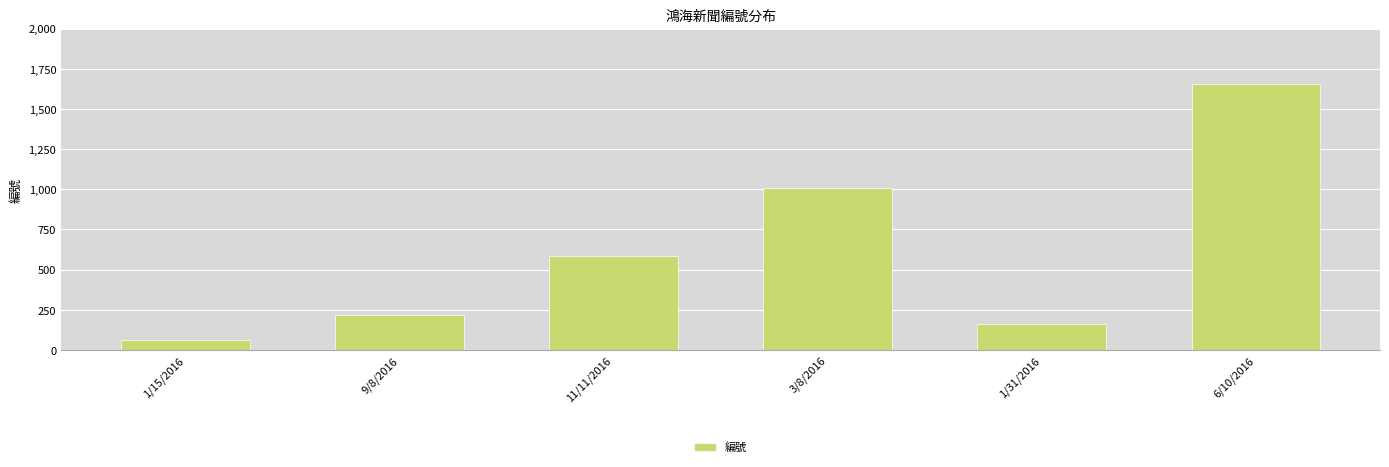

What is the label of the 5th bar from the left?

1/31/2016